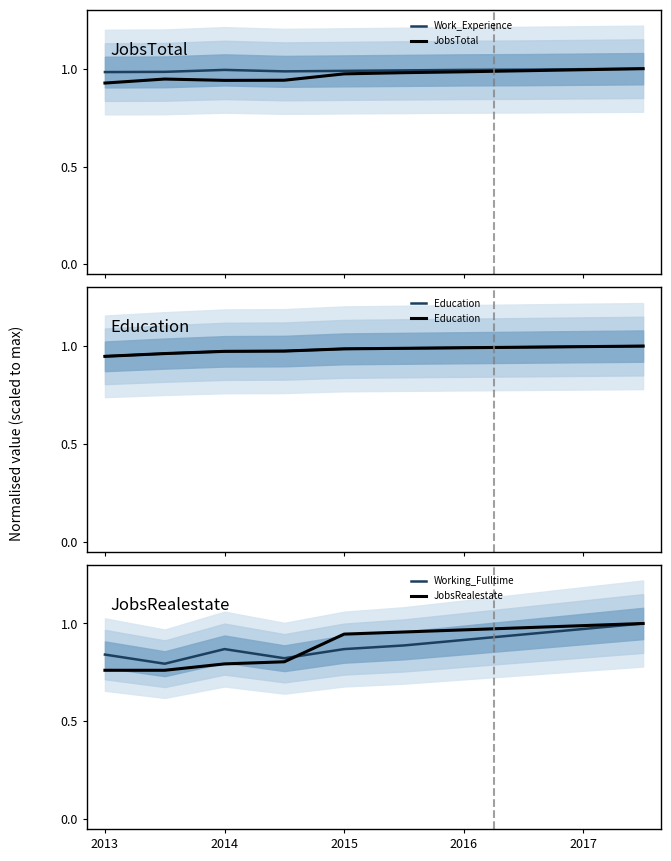

Which series has the largest range (max minus min)?

JobsRealestate